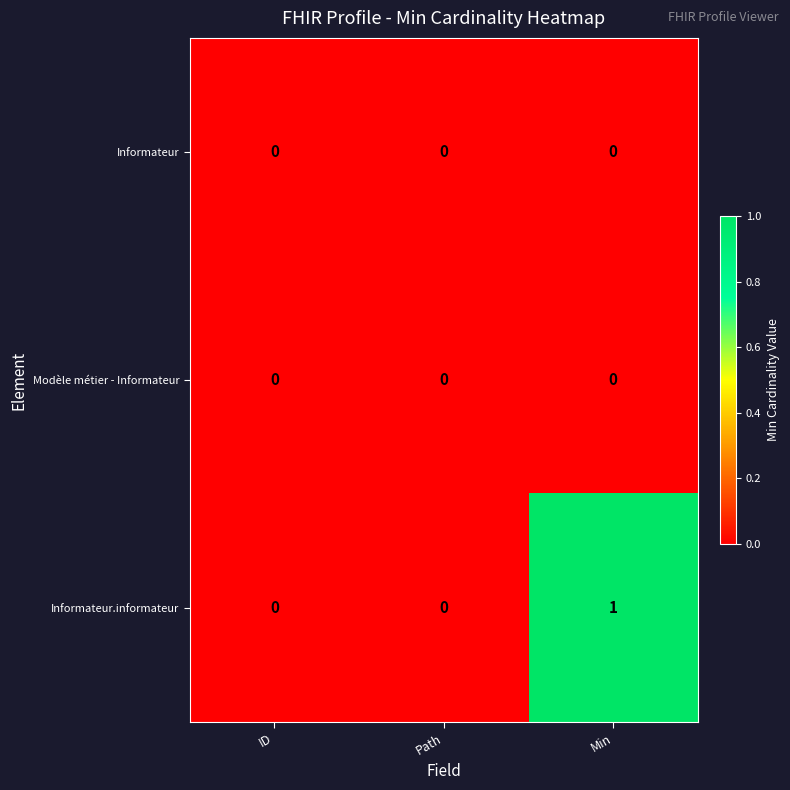

What is the greatest value displayed?

1